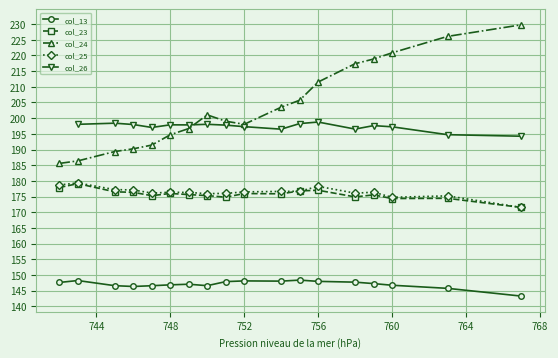

Is it true that col_25 equals 176.5 at 752?

True